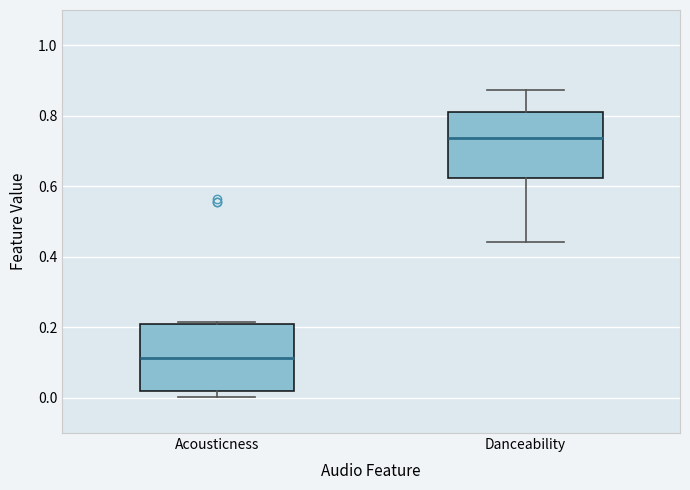

Reading left to right, transcribe this box plot: for each box, give where its median line is, the range the box spans, and where its two whiskers end, as read against the y-axis. The values are not printed on the chart, so give them approximately, as read against the axis.

Acousticness: median 0.12, box 0.02 to 0.20, whiskers 0.00 to 0.22
Danceability: median 0.74, box 0.62 to 0.82, whiskers 0.44 to 0.88